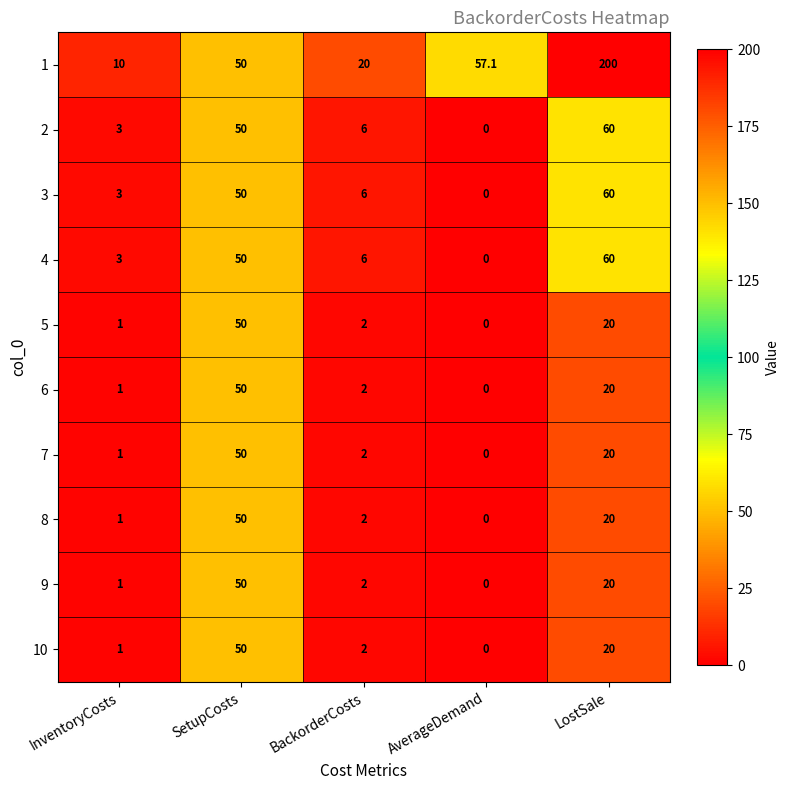

At which label does 5 first exceed 2?

SetupCosts